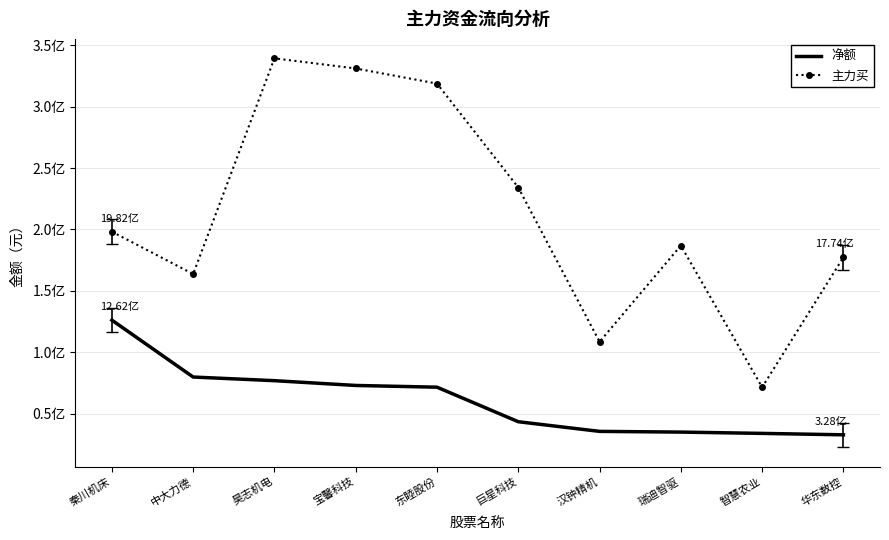

What is the value of the 主力买 point at the 7th from the left?

108539430